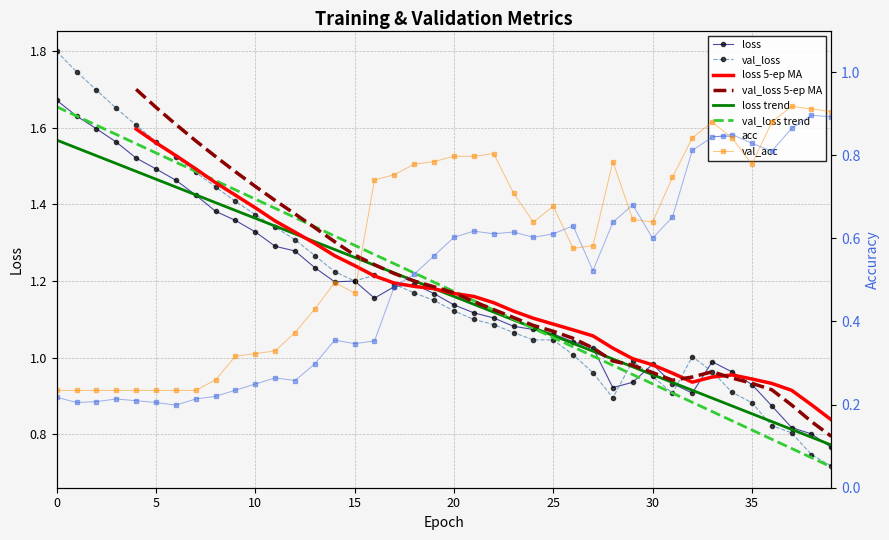

At which category does val_acc reach its first local valley?

15